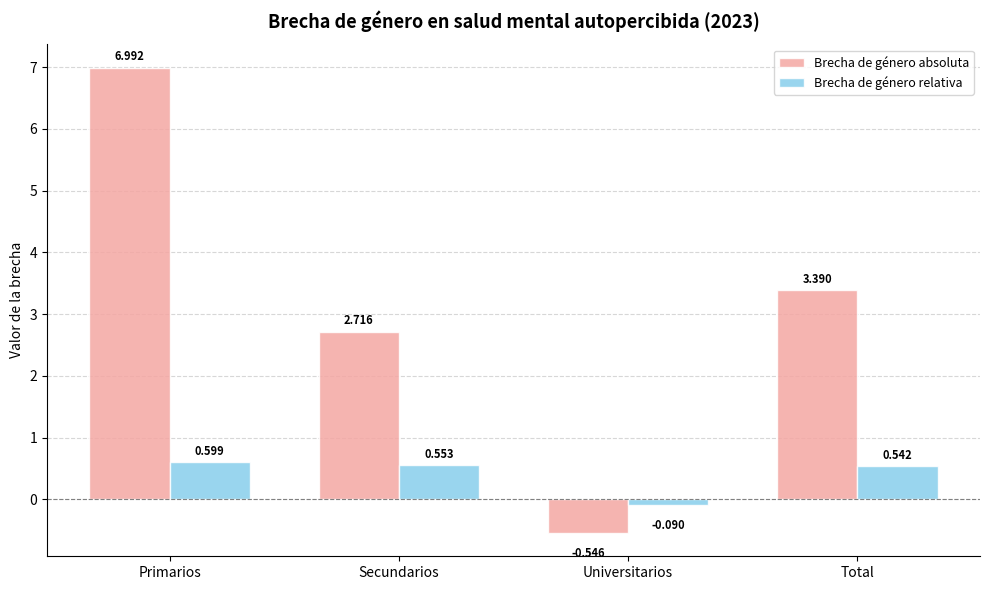

Rank the categories by Brecha de género relativa value from highest to lowest.

Primarios, Secundarios, Total, Universitarios